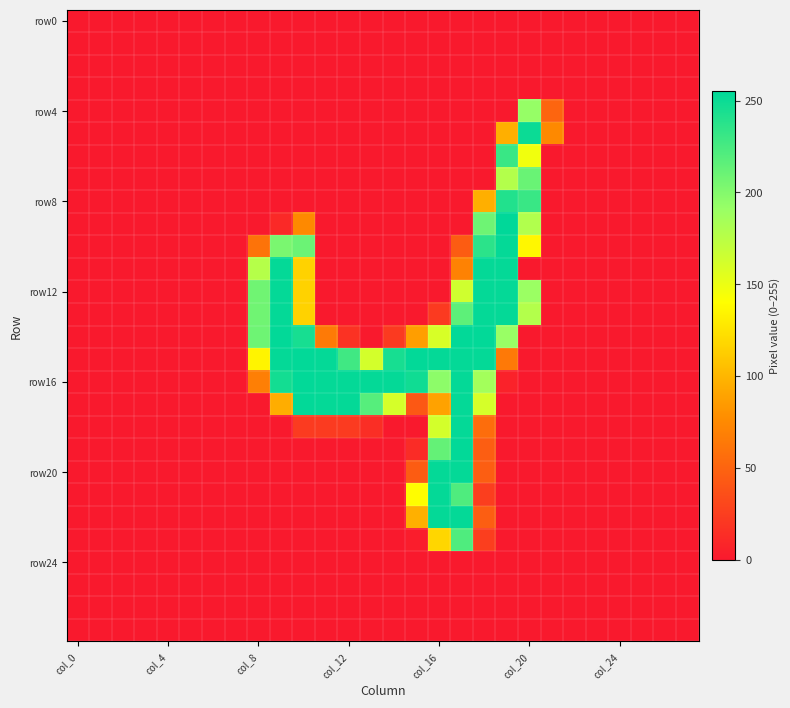

Which label corresponds to the smallest value in the chart?

col_0